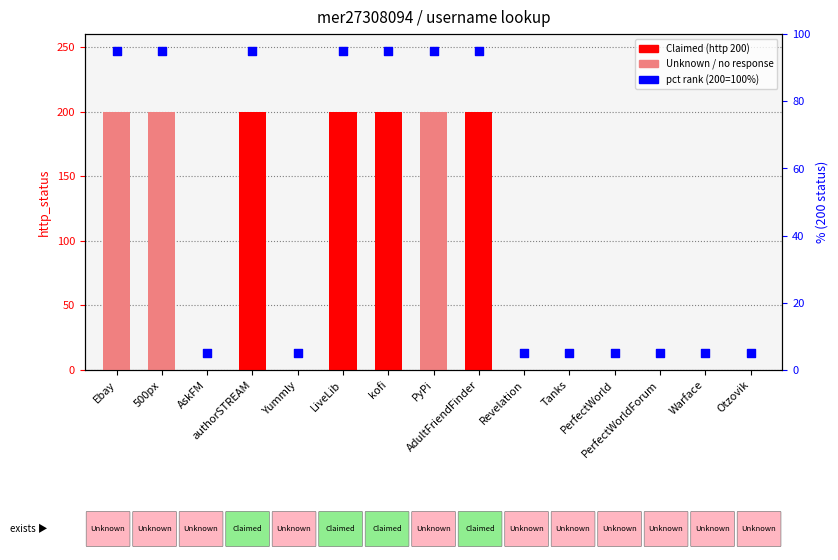

Which series contains the lowest Y value?

http_status